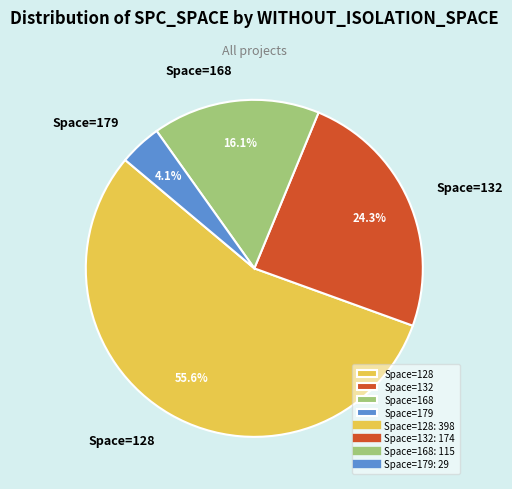

Which has a higher value, Space=179 or Space=168?

Space=168